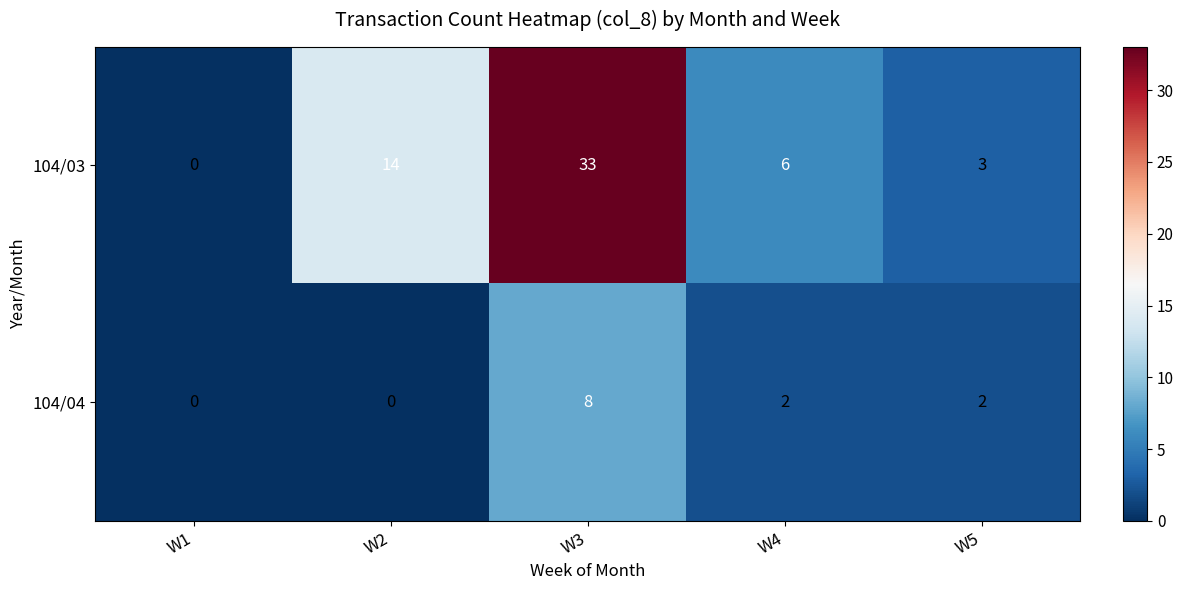

List the labels in order of 104/03 value, smallest first.

W1, W5, W4, W2, W3